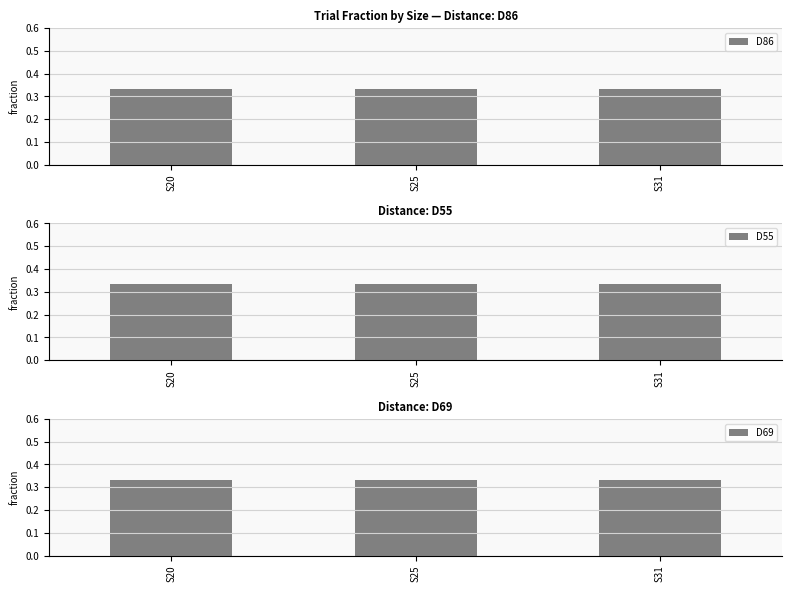

Are the bars grouped side by side (vs. stacked)?

Yes